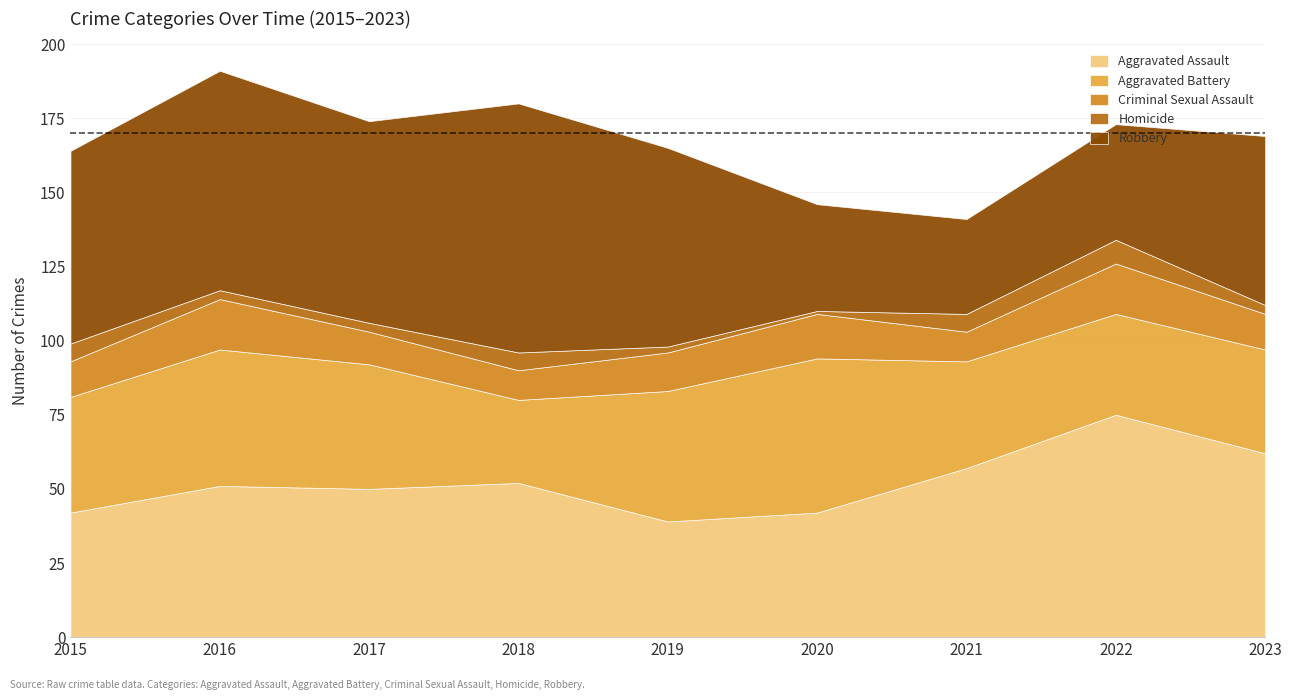

What is the total value across all series at 2016?

191